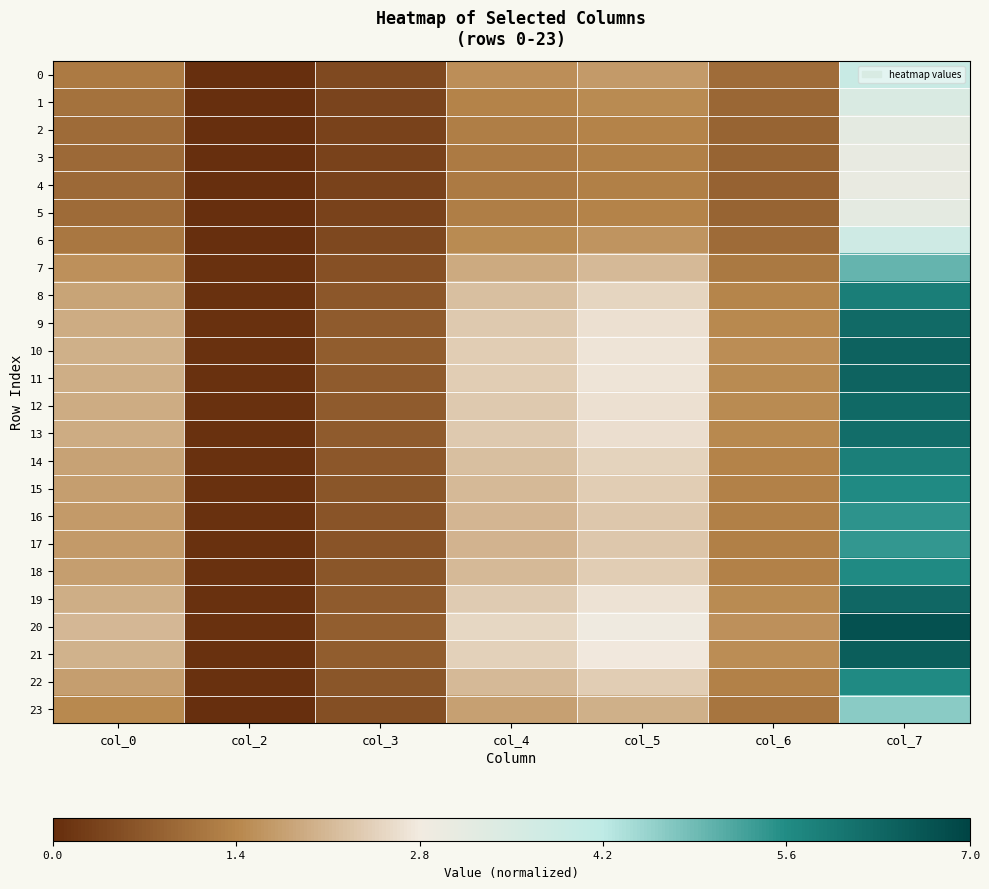

Reading left to right, what are all the values shown in this chart?

0: col_0=0.2	col_2=0.0	col_3=0.1	col_4=0.2	col_5=0.2	col_6=0.1	col_7=0.6
1: col_0=0.2	col_2=0.0	col_3=0.1	col_4=0.2	col_5=0.2	col_6=0.1	col_7=0.5
2: col_0=0.1	col_2=0.0	col_3=0.0	col_4=0.2	col_5=0.2	col_6=0.1	col_7=0.5
3: col_0=0.1	col_2=0.0	col_3=0.0	col_4=0.2	col_5=0.2	col_6=0.1	col_7=0.4
4: col_0=0.1	col_2=0.0	col_3=0.0	col_4=0.2	col_5=0.2	col_6=0.1	col_7=0.4
5: col_0=0.1	col_2=0.0	col_3=0.0	col_4=0.2	col_5=0.2	col_6=0.1	col_7=0.5
6: col_0=0.2	col_2=0.0	col_3=0.1	col_4=0.2	col_5=0.2	col_6=0.1	col_7=0.5
7: col_0=0.2	col_2=0.0	col_3=0.1	col_4=0.3	col_5=0.3	col_6=0.2	col_7=0.7
8: col_0=0.3	col_2=0.0	col_3=0.1	col_4=0.3	col_5=0.4	col_6=0.2	col_7=0.8
9: col_0=0.3	col_2=0.0	col_3=0.1	col_4=0.3	col_5=0.4	col_6=0.2	col_7=0.9
10: col_0=0.3	col_2=0.0	col_3=0.1	col_4=0.3	col_5=0.4	col_6=0.2	col_7=0.9
11: col_0=0.3	col_2=0.0	col_3=0.1	col_4=0.3	col_5=0.4	col_6=0.2	col_7=0.9
12: col_0=0.3	col_2=0.0	col_3=0.1	col_4=0.3	col_5=0.4	col_6=0.2	col_7=0.9
13: col_0=0.3	col_2=0.0	col_3=0.1	col_4=0.3	col_5=0.4	col_6=0.2	col_7=0.9
14: col_0=0.3	col_2=0.0	col_3=0.1	col_4=0.3	col_5=0.4	col_6=0.2	col_7=0.8
15: col_0=0.2	col_2=0.0	col_3=0.1	col_4=0.3	col_5=0.3	col_6=0.2	col_7=0.8
16: col_0=0.2	col_2=0.0	col_3=0.1	col_4=0.3	col_5=0.3	col_6=0.2	col_7=0.8
17: col_0=0.2	col_2=0.0	col_3=0.1	col_4=0.3	col_5=0.3	col_6=0.2	col_7=0.8
18: col_0=0.2	col_2=0.0	col_3=0.1	col_4=0.3	col_5=0.3	col_6=0.2	col_7=0.8
19: col_0=0.3	col_2=0.0	col_3=0.1	col_4=0.3	col_5=0.4	col_6=0.2	col_7=0.9
20: col_0=0.3	col_2=0.0	col_3=0.1	col_4=0.4	col_5=0.4	col_6=0.2	col_7=1.0
21: col_0=0.3	col_2=0.0	col_3=0.1	col_4=0.3	col_5=0.4	col_6=0.2	col_7=0.9
22: col_0=0.2	col_2=0.0	col_3=0.1	col_4=0.3	col_5=0.3	col_6=0.2	col_7=0.8
23: col_0=0.2	col_2=0.0	col_3=0.1	col_4=0.3	col_5=0.3	col_6=0.2	col_7=0.7